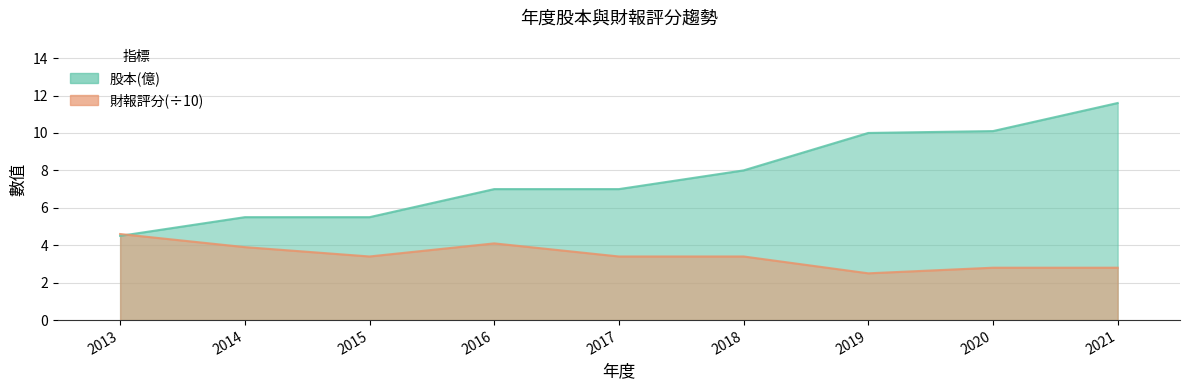

Which has a higher value, 2017 or 2014?

2017